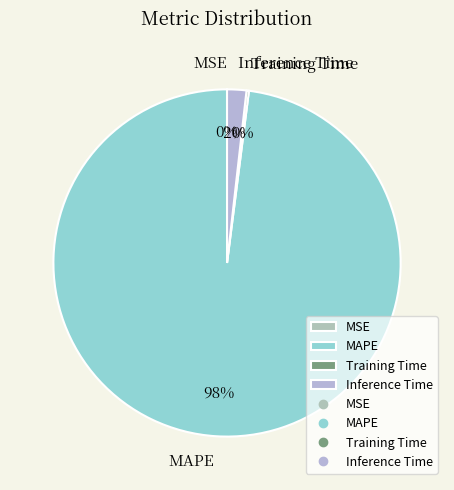

What portion of the pie excludes Training Time?

99.8%